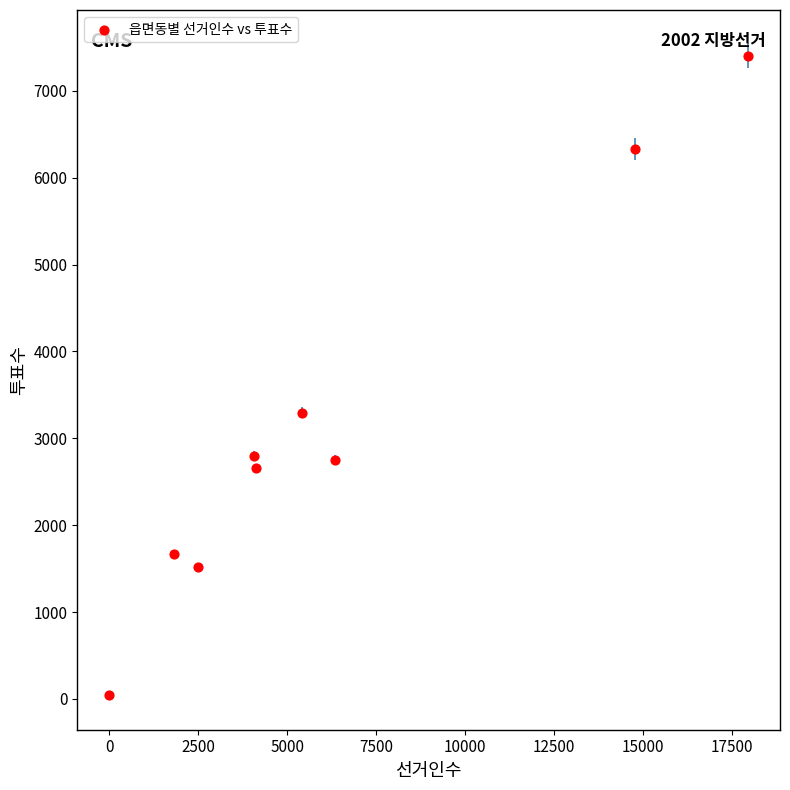

What Y value in the scatter plot is closest to 3724?

3297